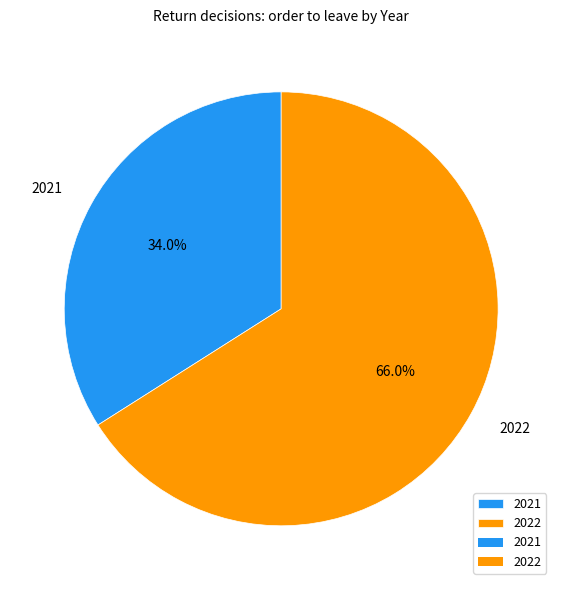

Which category has the biggest portion of the pie?

2022